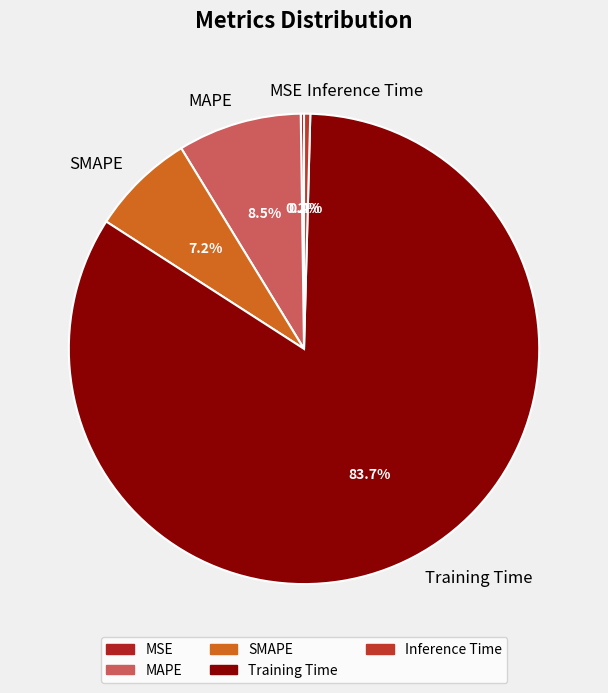

Which slice is the largest?

Training Time